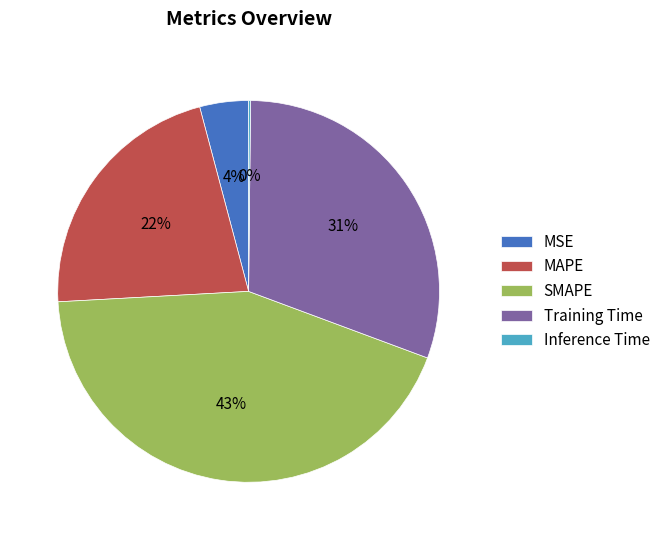

Which category has the biggest portion of the pie?

SMAPE